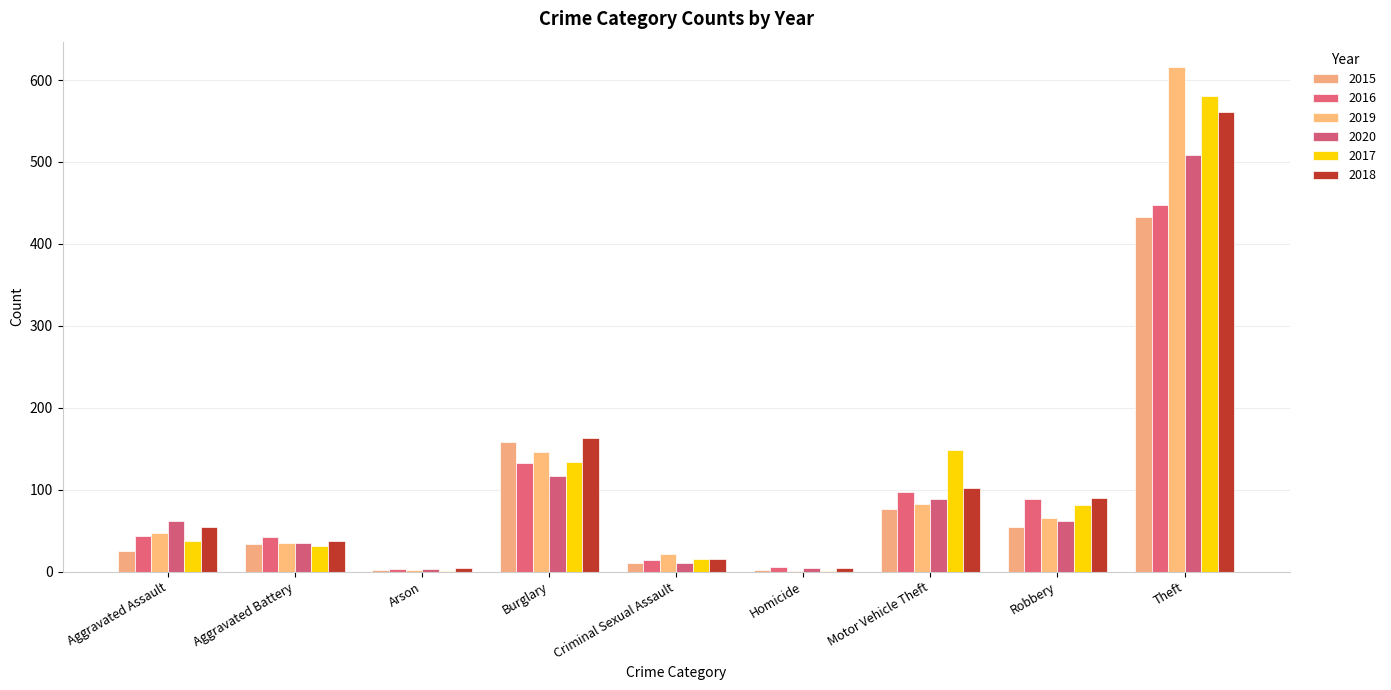

What is the approximate value of 2018 at Aggravated Battery, to the nearest 50?

50